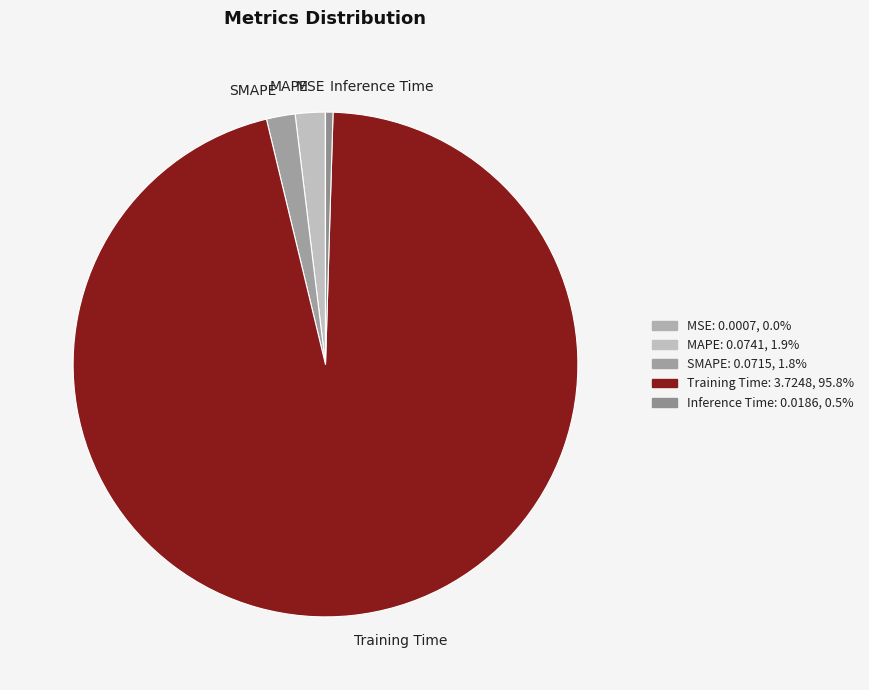

Which category has the biggest portion of the pie?

Training Time